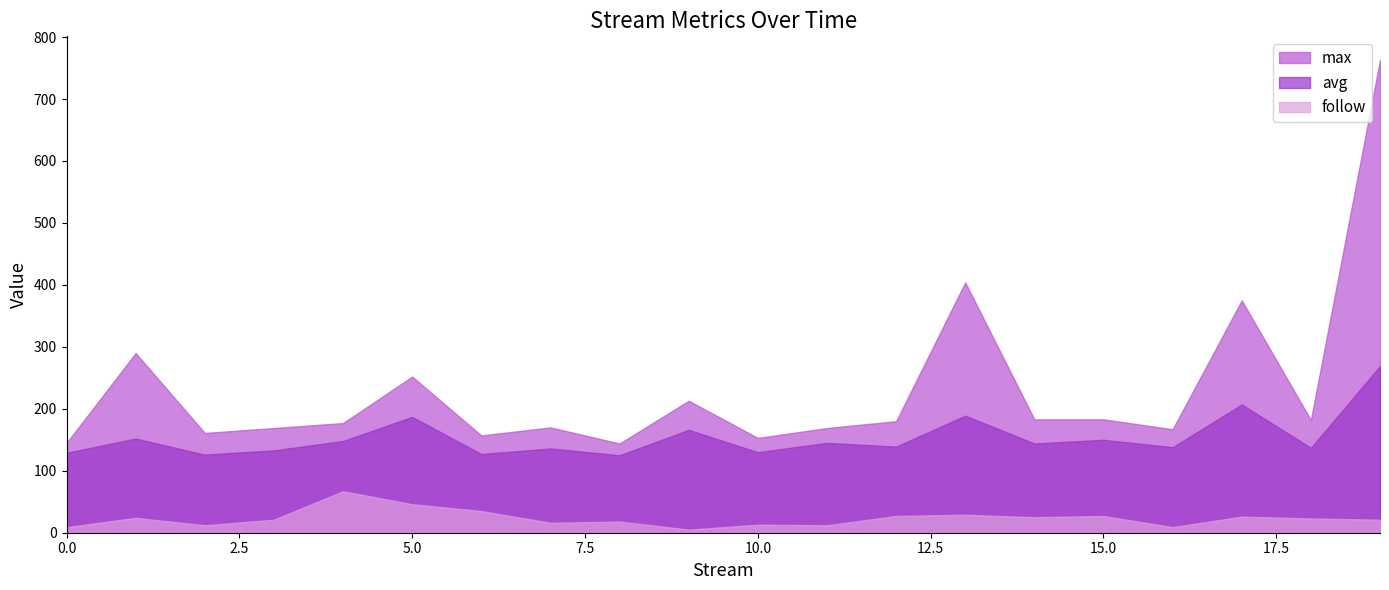

Reading left to right, list all the values displayed in this chart.

max: 0=145	1=290	2=161	3=169	4=177	5=252	6=157	7=170	8=144	9=213	10=153	11=169	12=180	13=404	14=183	15=183	16=167	17=375	18=182	19=763
avg: 0=129	1=152	2=126	3=133	4=148	5=187	6=127	7=136	8=125	9=166	10=130	11=145	12=139	13=189	14=144	15=150	16=138	17=207	18=137	19=269
follow: 0=9	1=24	2=12	3=21	4=67	5=46	6=35	7=16	8=18	9=5	10=13	11=12	12=27	13=29	14=25	15=27	16=9	17=26	18=23	19=21